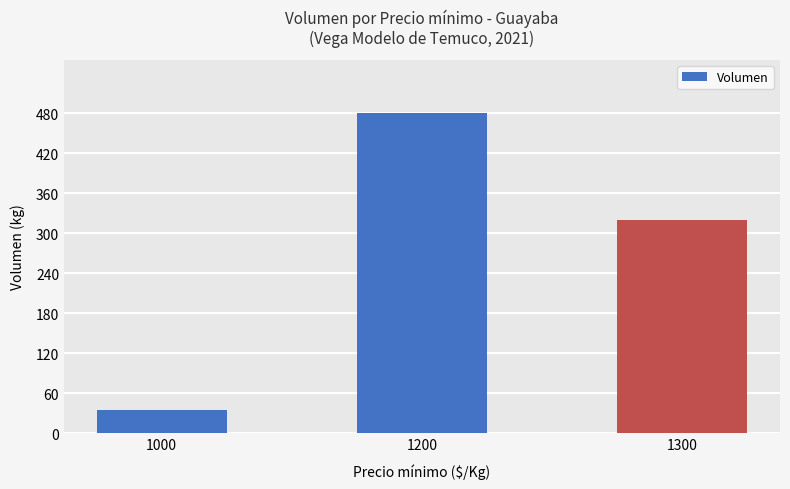

How many data points does each series have?

3